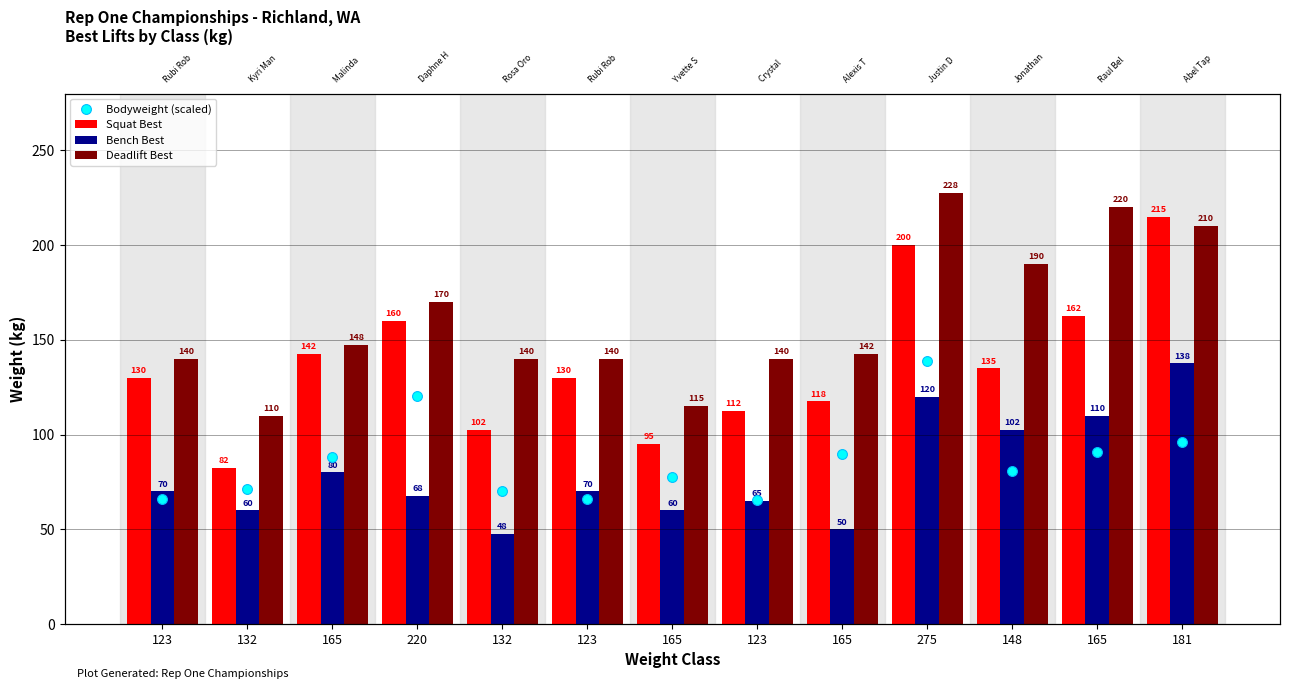

Which series reaches the maximum Y coordinate?

Deadlift Best